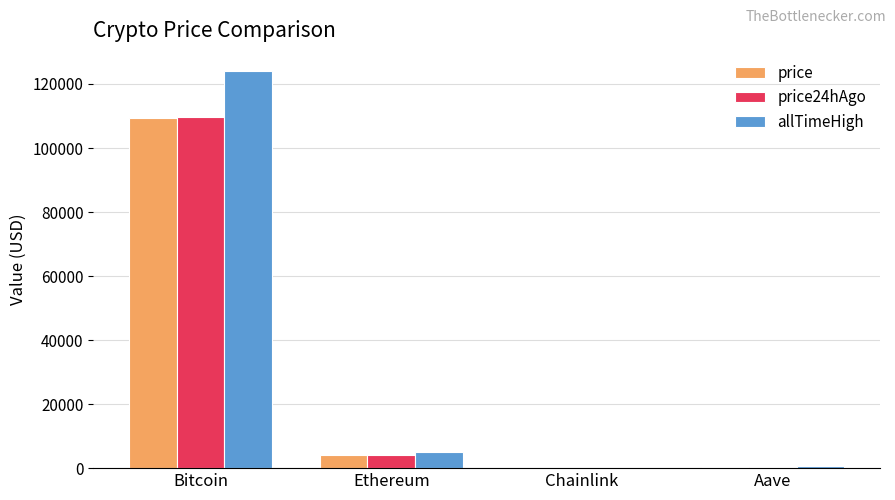

Which category has the highest value in the allTimeHigh series?

Bitcoin